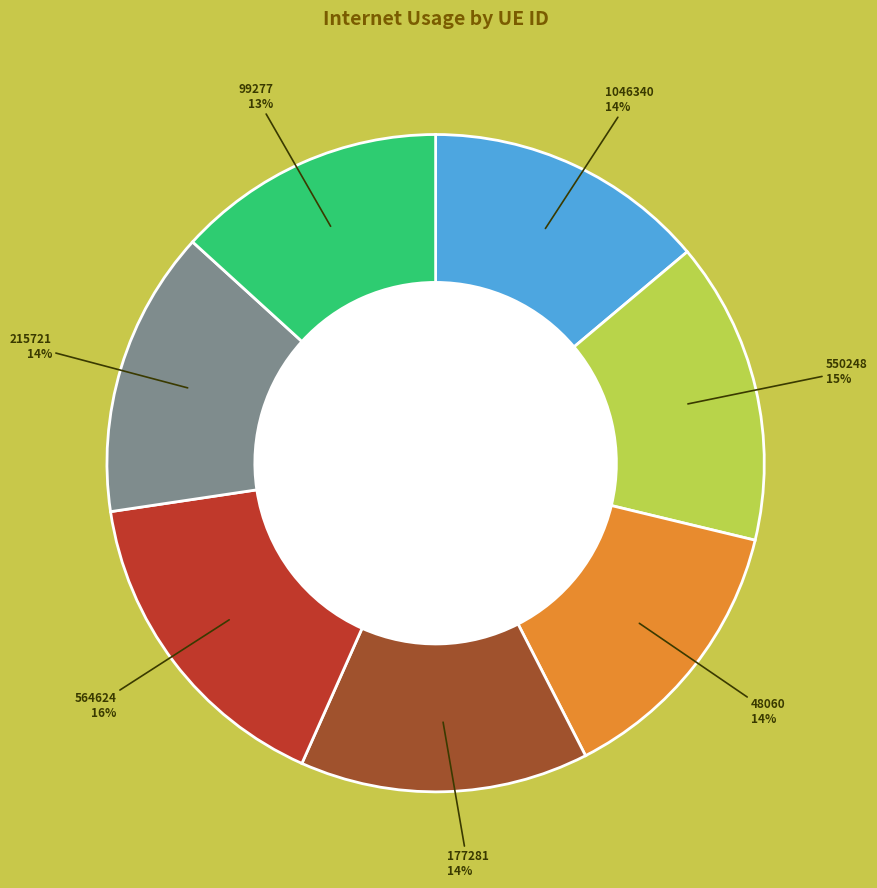

Does any single category account for the majority?

No